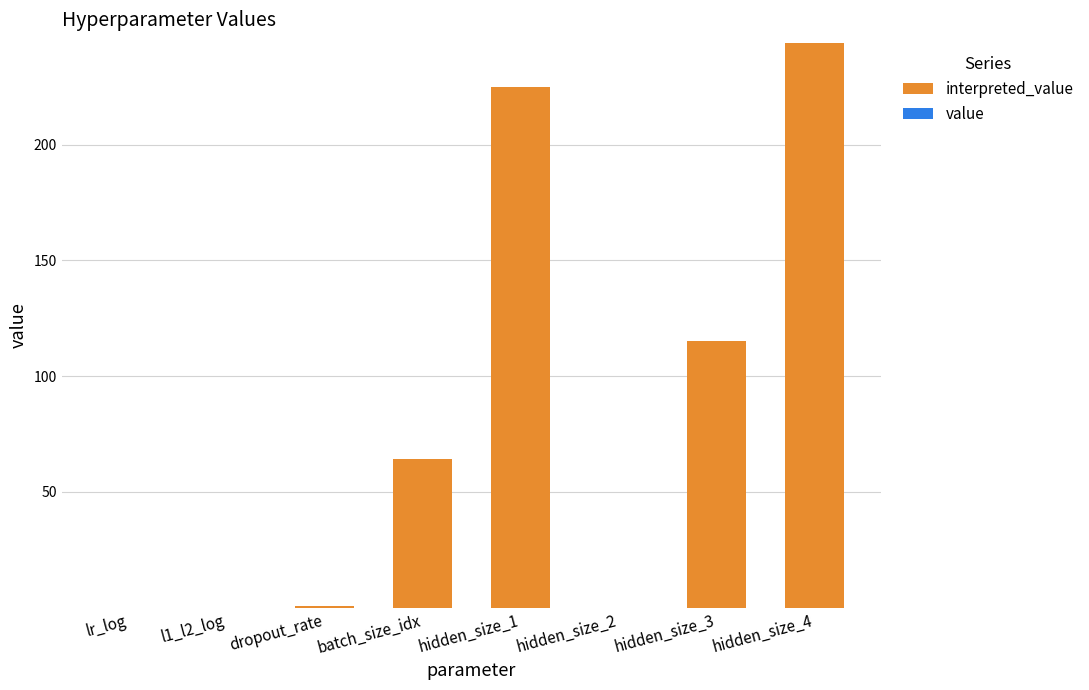

Count the number of data series in this chart.

2